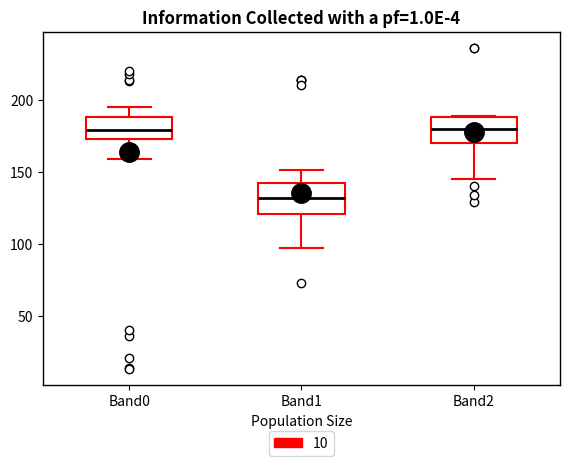

Where does the upper whisker of the box for Band0 end on the y-axis? The values are not printed on the chart, so give them approximately, as read against the axis.

195